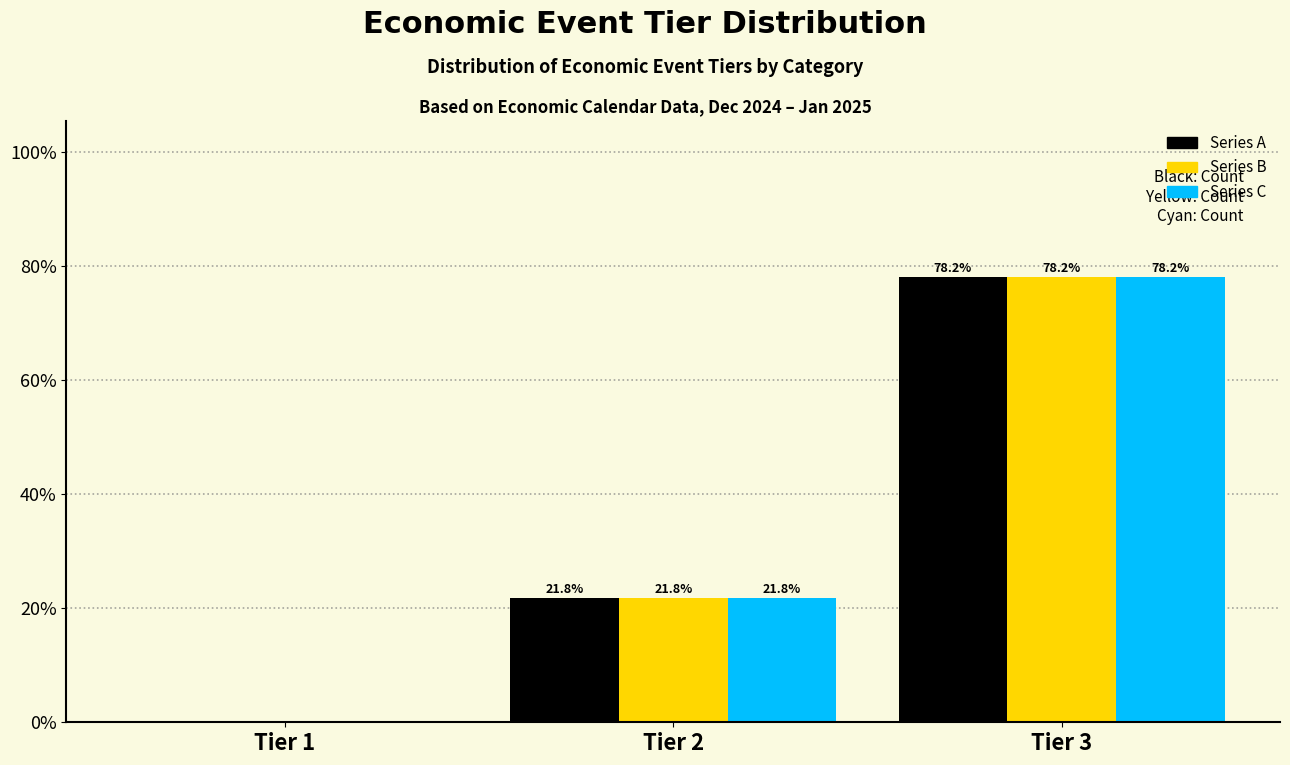

At which category is the sum across all series the highest?

Tier 3